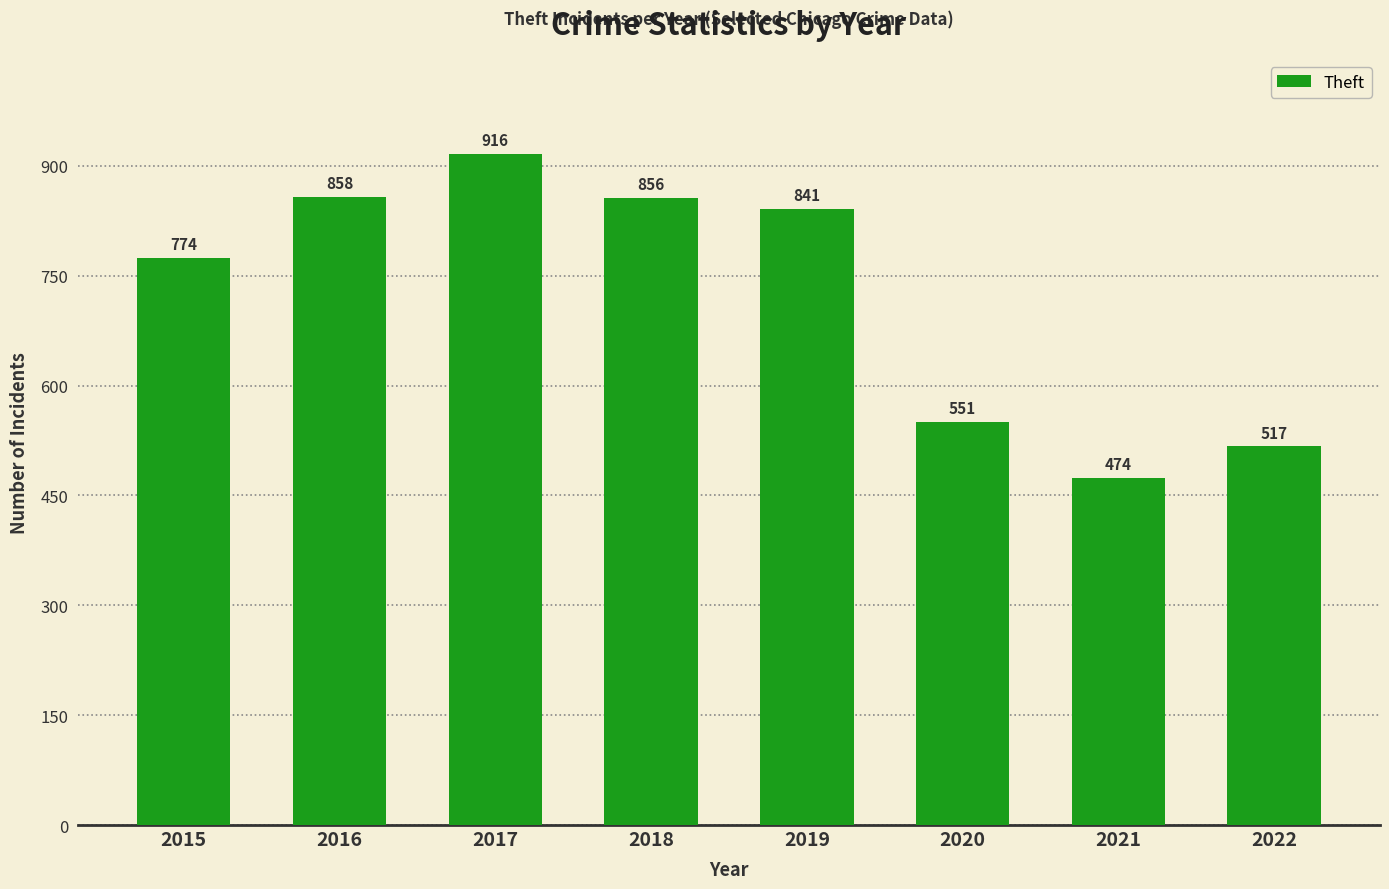

At which label does the data first exceed 841?

2016